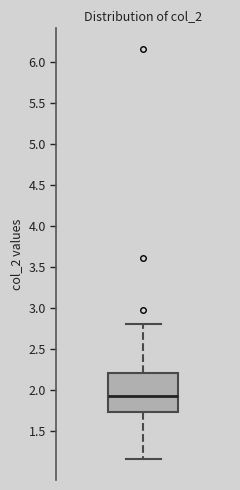

Read this box plot against the y-axis: the position of the median line, the range covered by the box, and the ends of both whiskers. The values are not printed on the chart, so give them approximately, as read against the axis.

median 1.90, box 1.75 to 2.20, whiskers 1.15 to 2.80